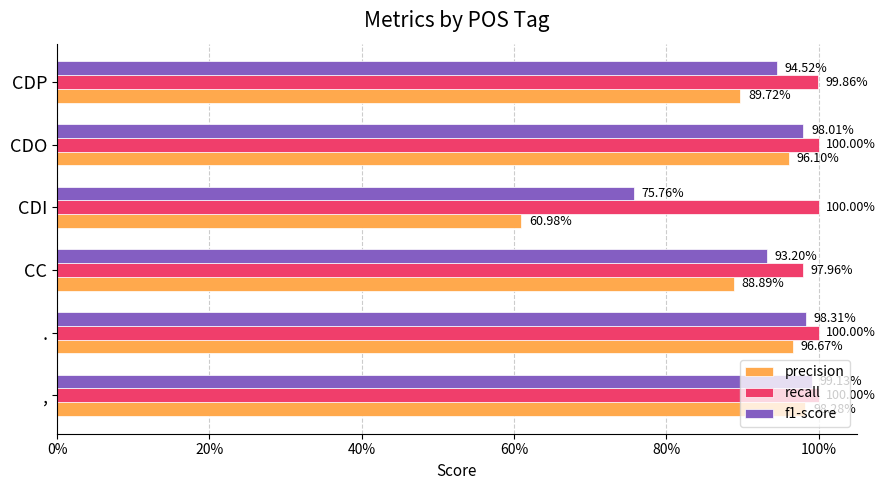

What are all the series names shown in the legend?

precision, recall, f1-score